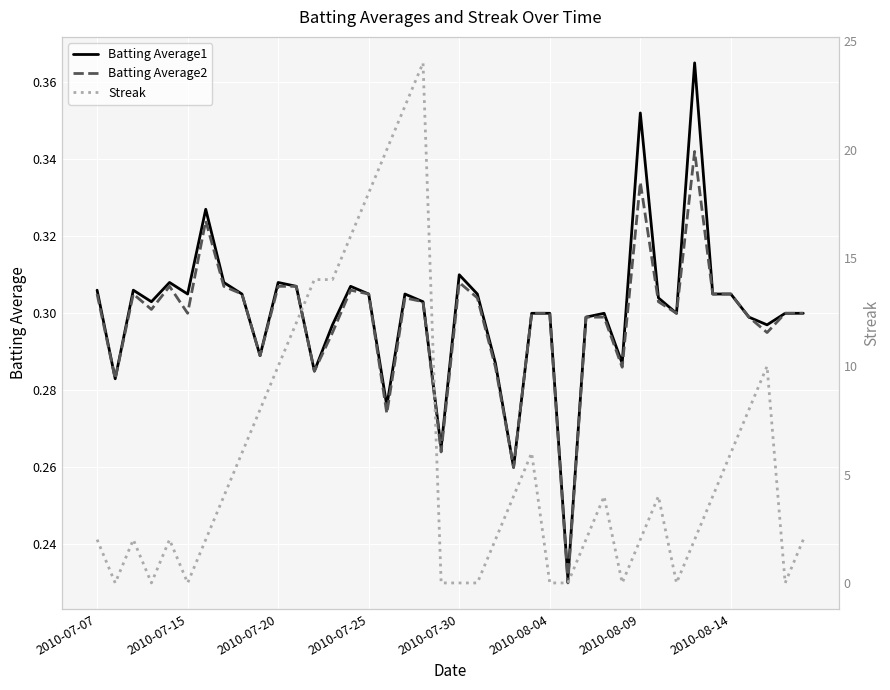

How many interior local valleys does the Streak series have?

6